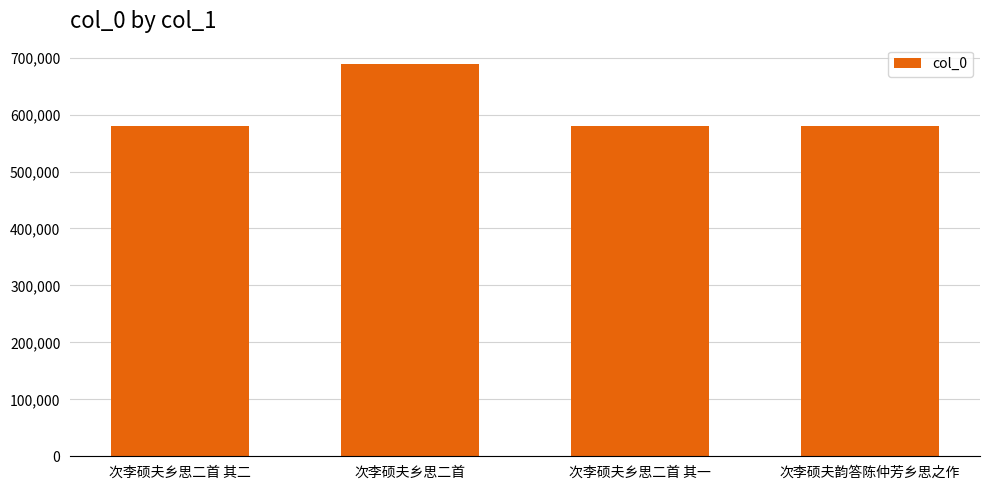

What value does the data have at 次李硕夫乡思二首 其二?

579931